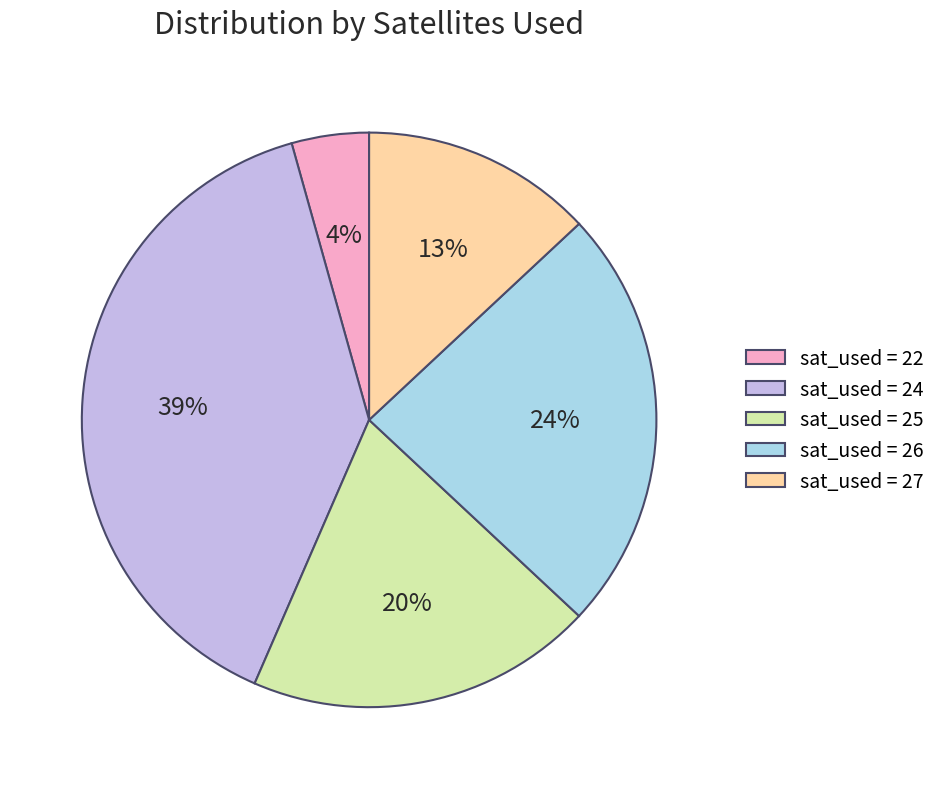

To the nearest percent, what is the difference between the largest and smallest slice percentages?

35%